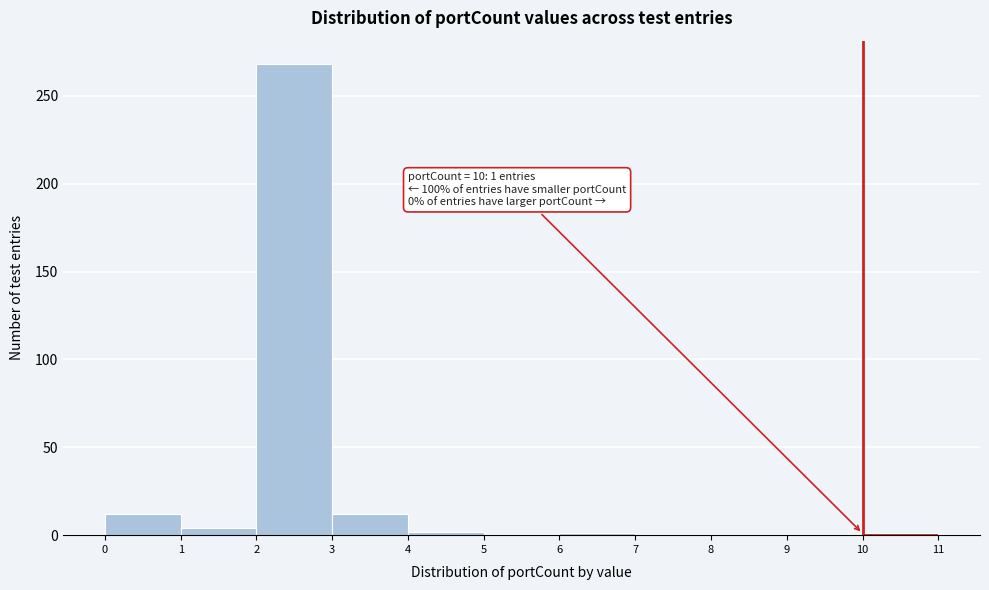

Over which range of the x-axis is the bar tallest?

2 to 3